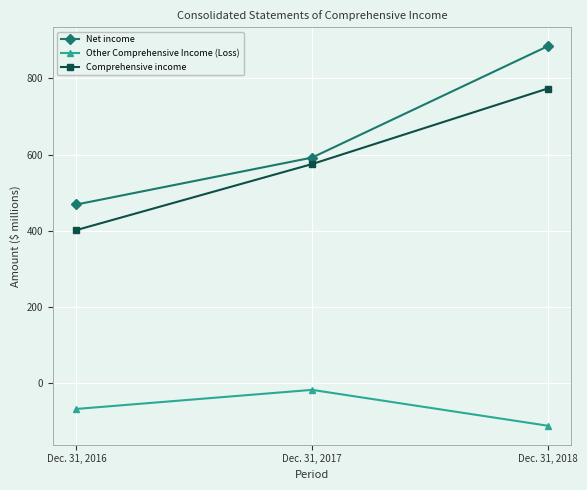

Reading right to left, extract all data points from this chart.

Net income: Dec. 31, 2018=884	Dec. 31, 2017=592	Dec. 31, 2016=469
Other Comprehensive Income (Loss): Dec. 31, 2018=-111	Dec. 31, 2017=-17	Dec. 31, 2016=-67
Comprehensive income: Dec. 31, 2018=773	Dec. 31, 2017=575	Dec. 31, 2016=402